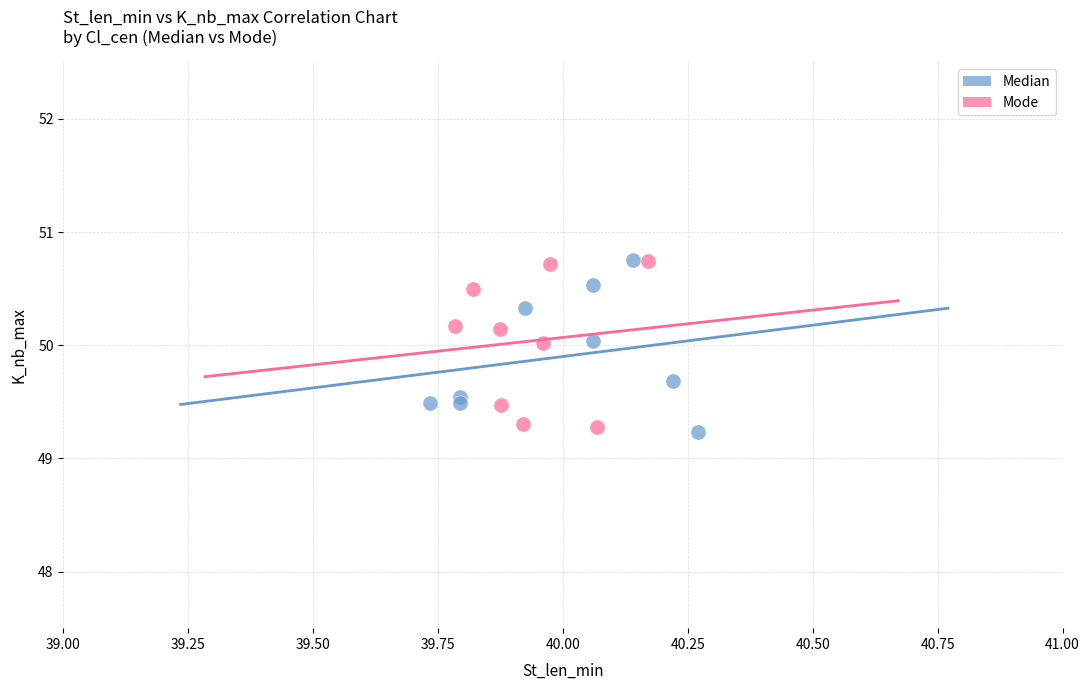

Which series reaches the minimum Y coordinate?

Median